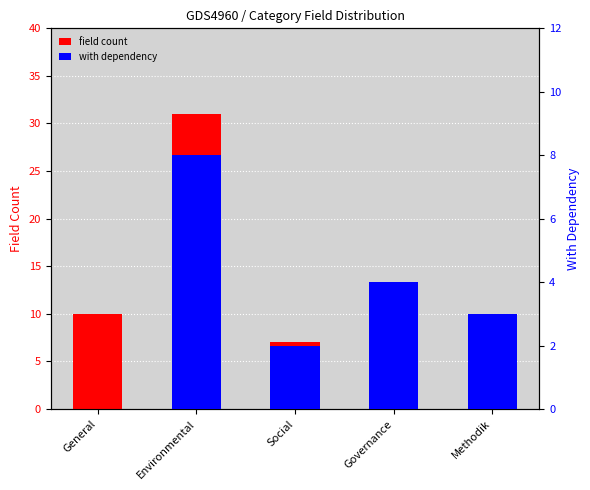

What is the total value across all series at Environmental?

39